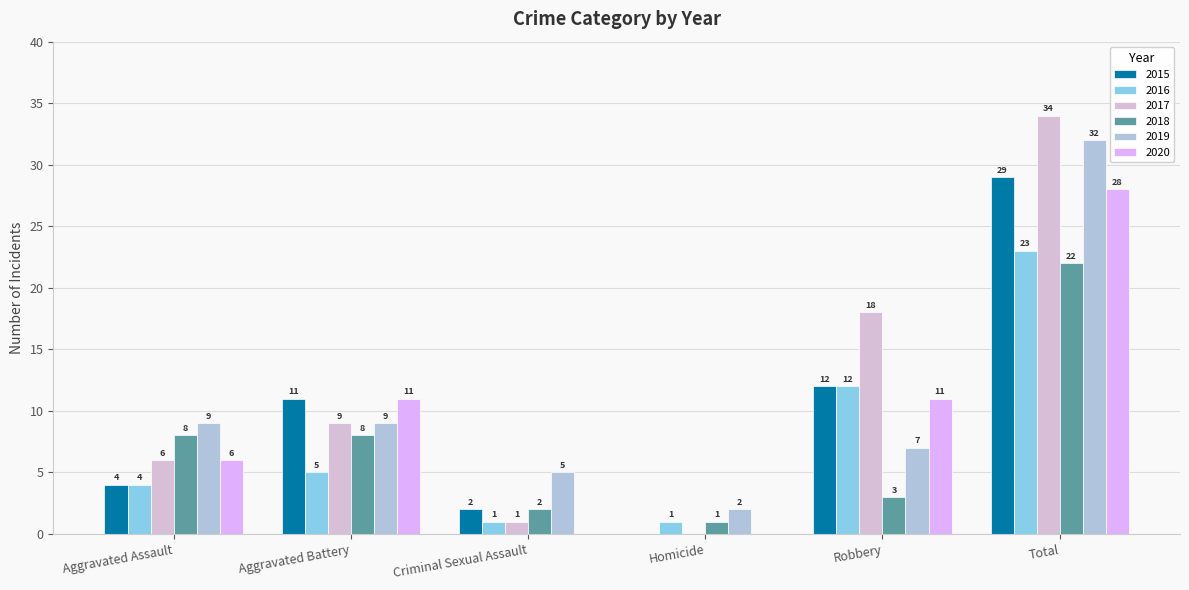

Reading left to right, what are all the values shown in this chart?

2015: 4	11	2	0	12	29
2016: 4	5	1	1	12	23
2017: 6	9	1	0	18	34
2018: 8	8	2	1	3	22
2019: 9	9	5	2	7	32
2020: 6	11	0	0	11	28